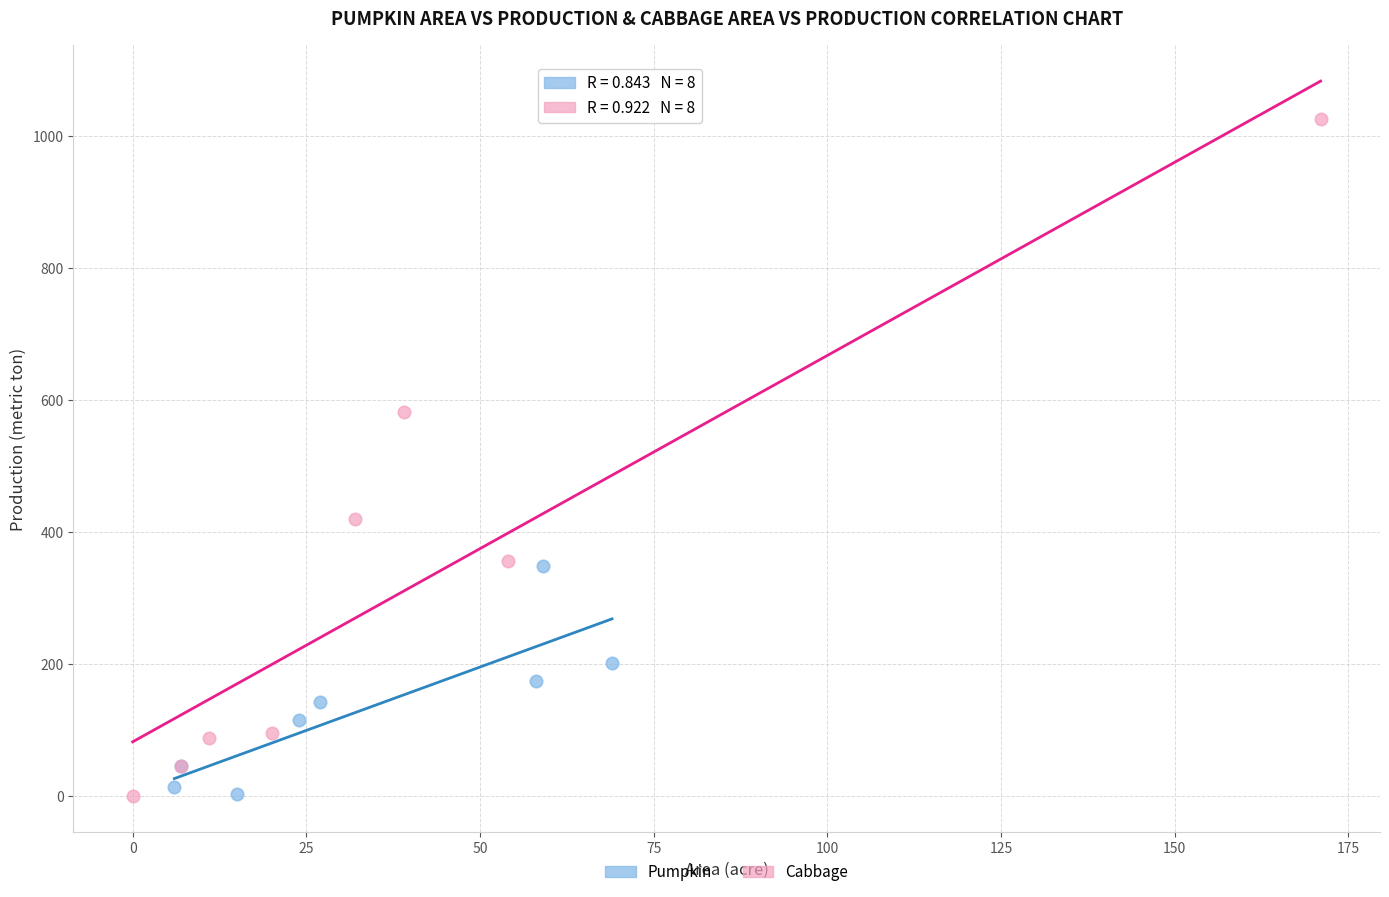

Which series has the largest Y range (max minus min)?

Cabbage